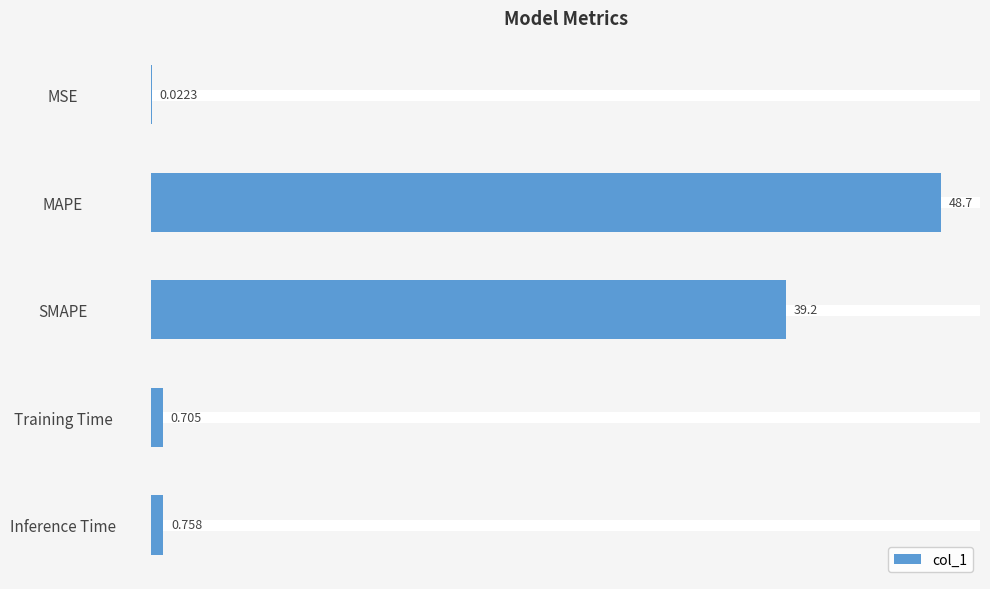

Where is the data nearest to the value 24?

SMAPE